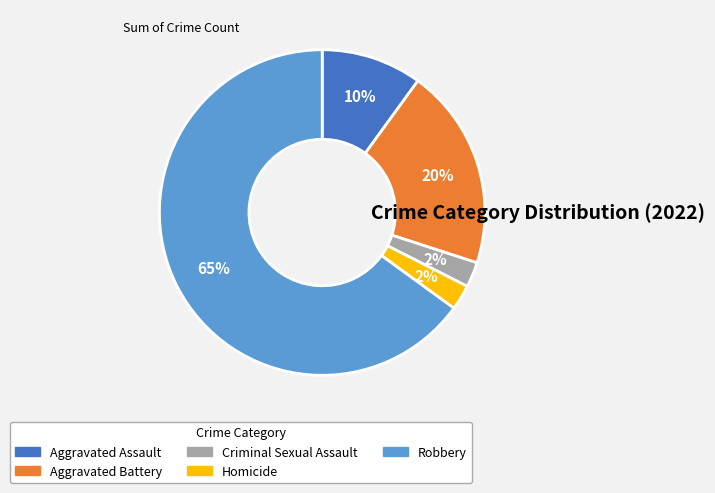

True or false: Aggravated Battery accounts for 35% of the total.

False